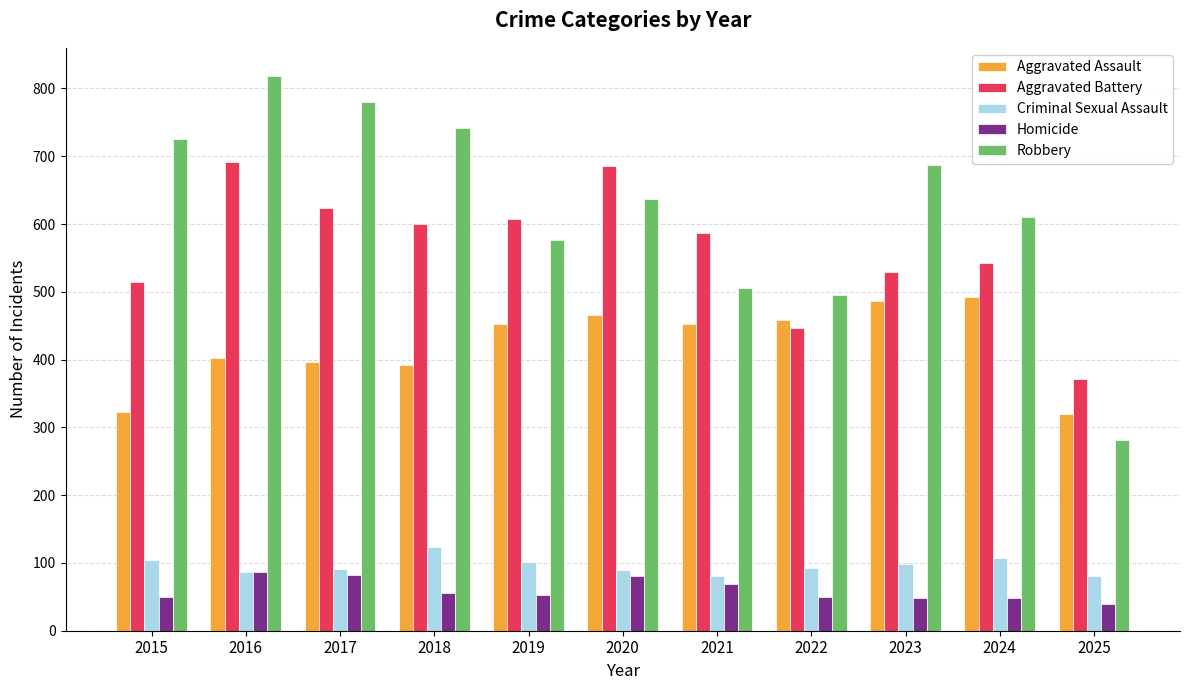

How many categories are shown in the chart?

11